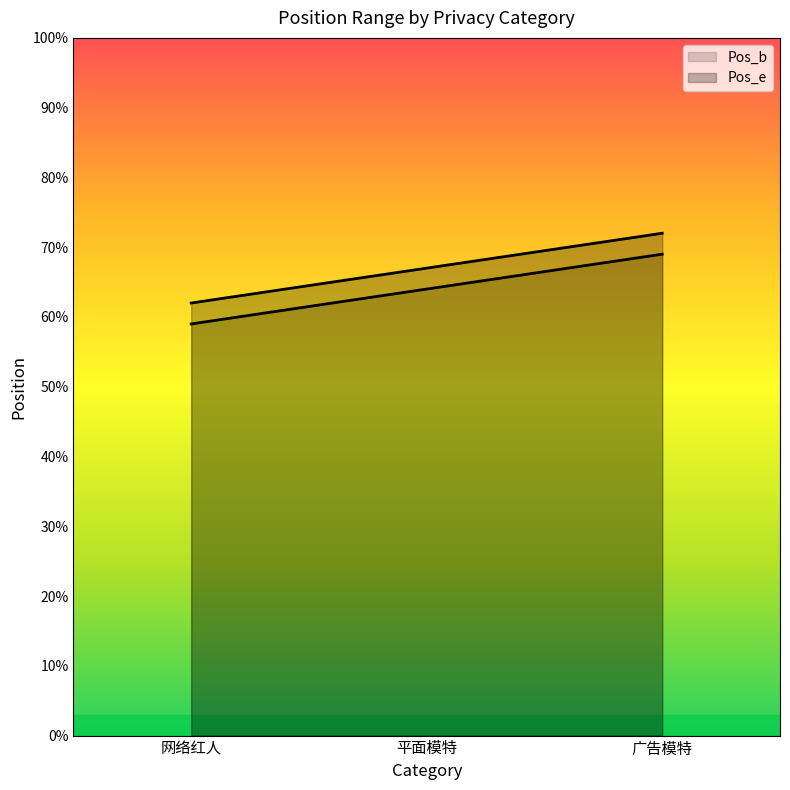

The value of Pos_e at 广告模特 is 72. True or false?

True